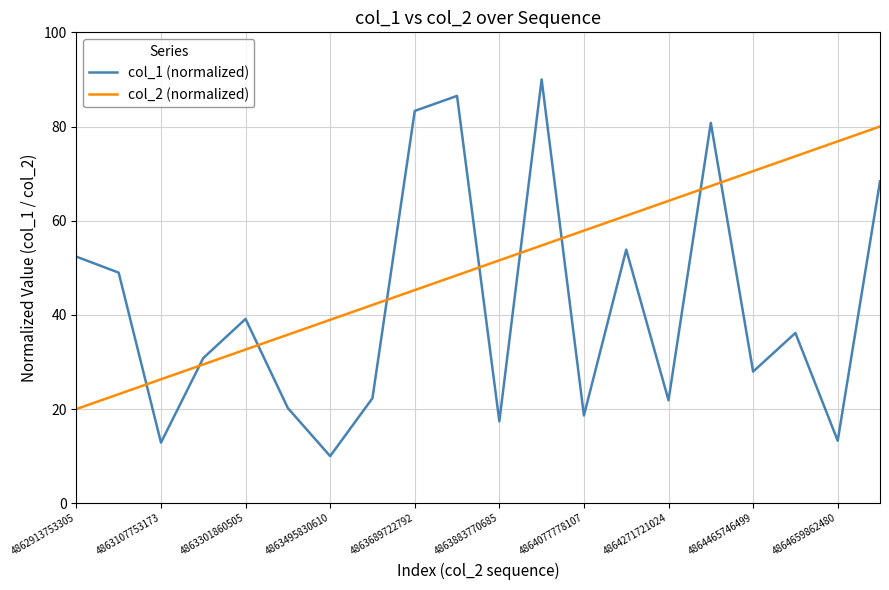

True or false: col_1 (normalized) and col_2 (normalized) intersect in this chart.

True